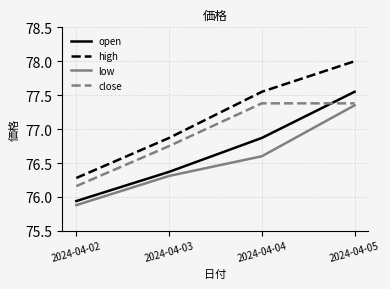

What is the spread (max minus min) of values at 2024-04-03?

0.6